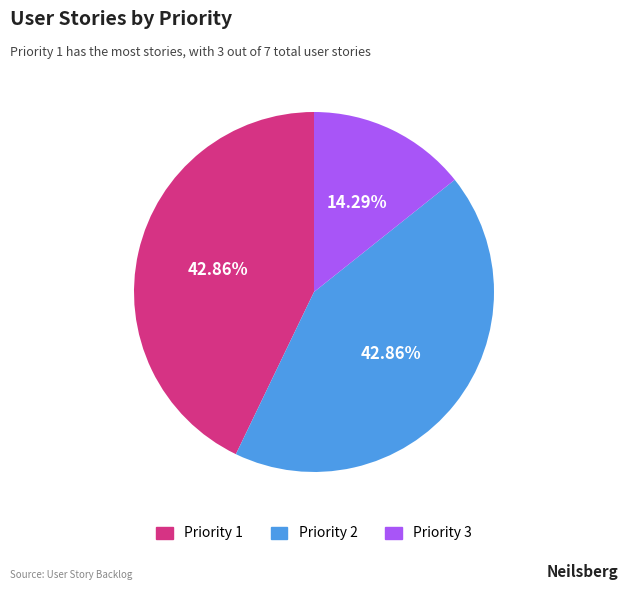

To the nearest percent, what percentage of the pie is Priority 1?

43%